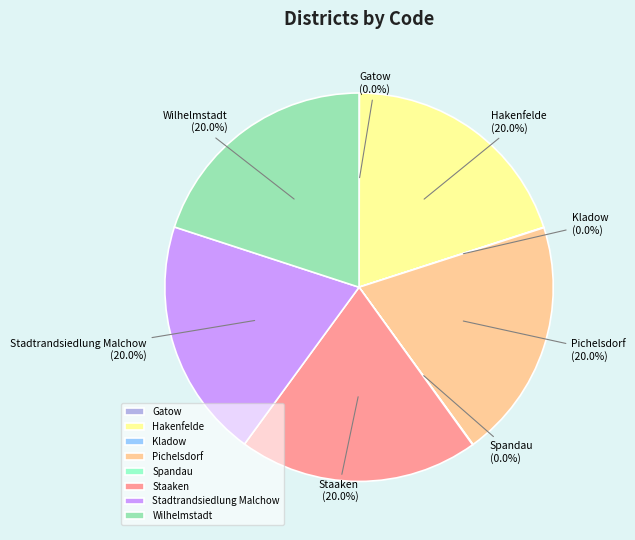

To the nearest percent, what is the difference between the largest and smallest slice percentages?

20%